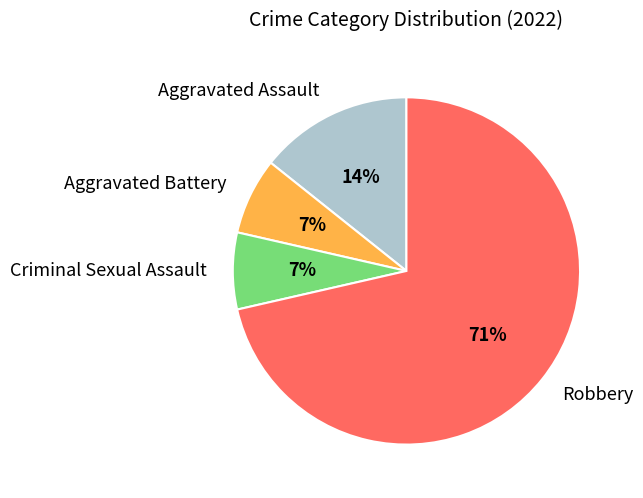

Count the number of slices in the pie.

4